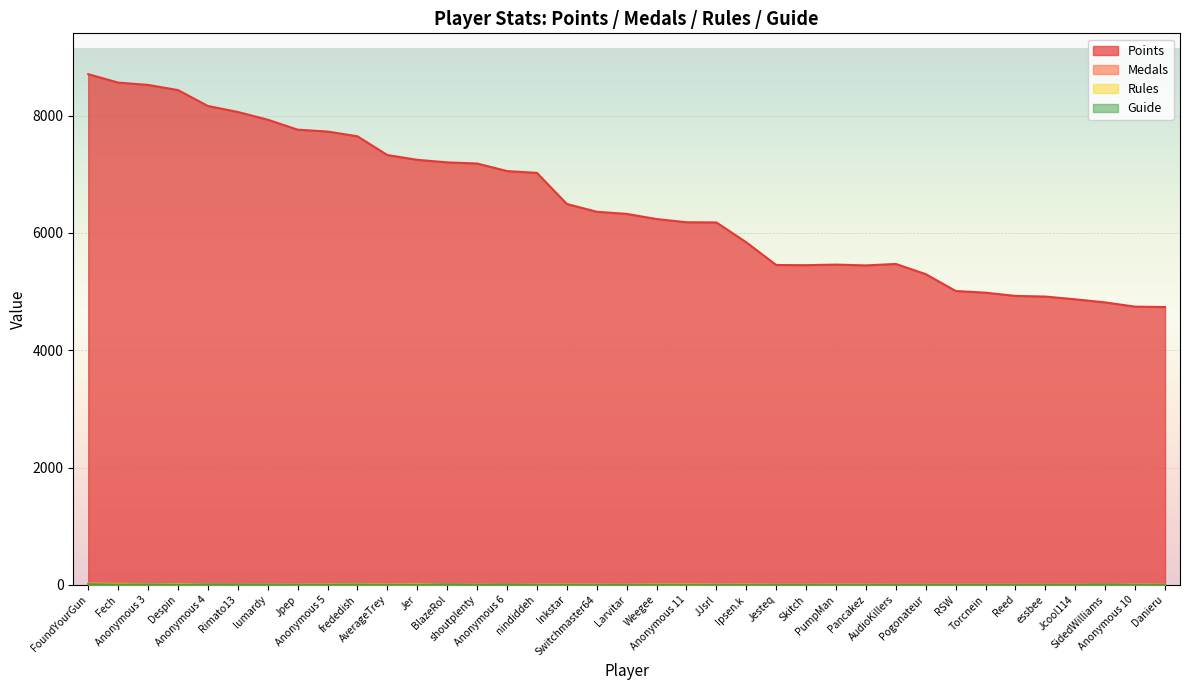

At which category is the sum across all series the highest?

FoundYourGun